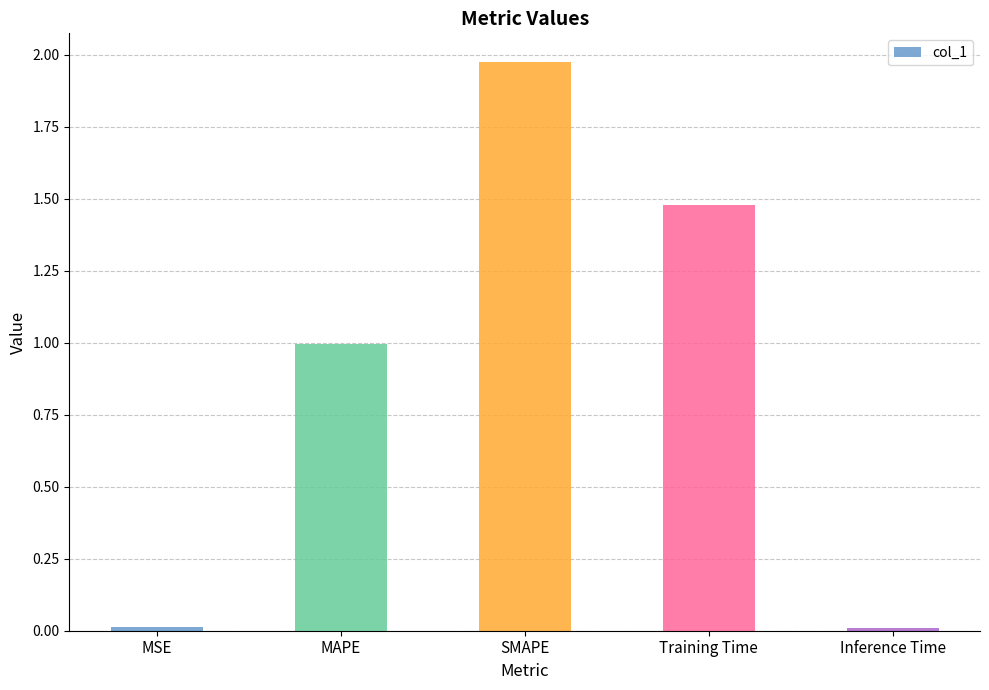

What is the sum of the values at SMAPE and MAPE?

3.0